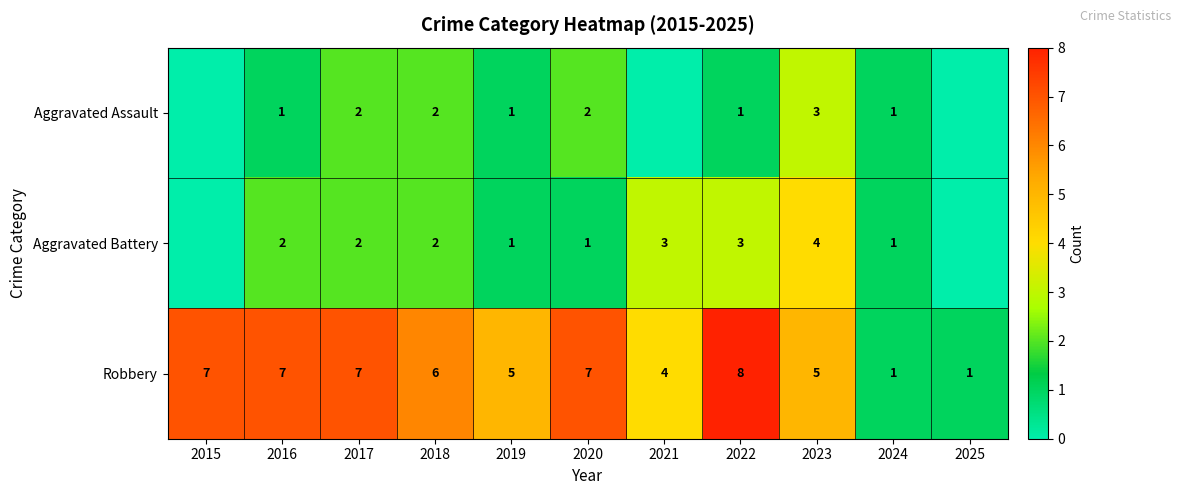

What is the difference between the highest and lowest values at 2016?

6